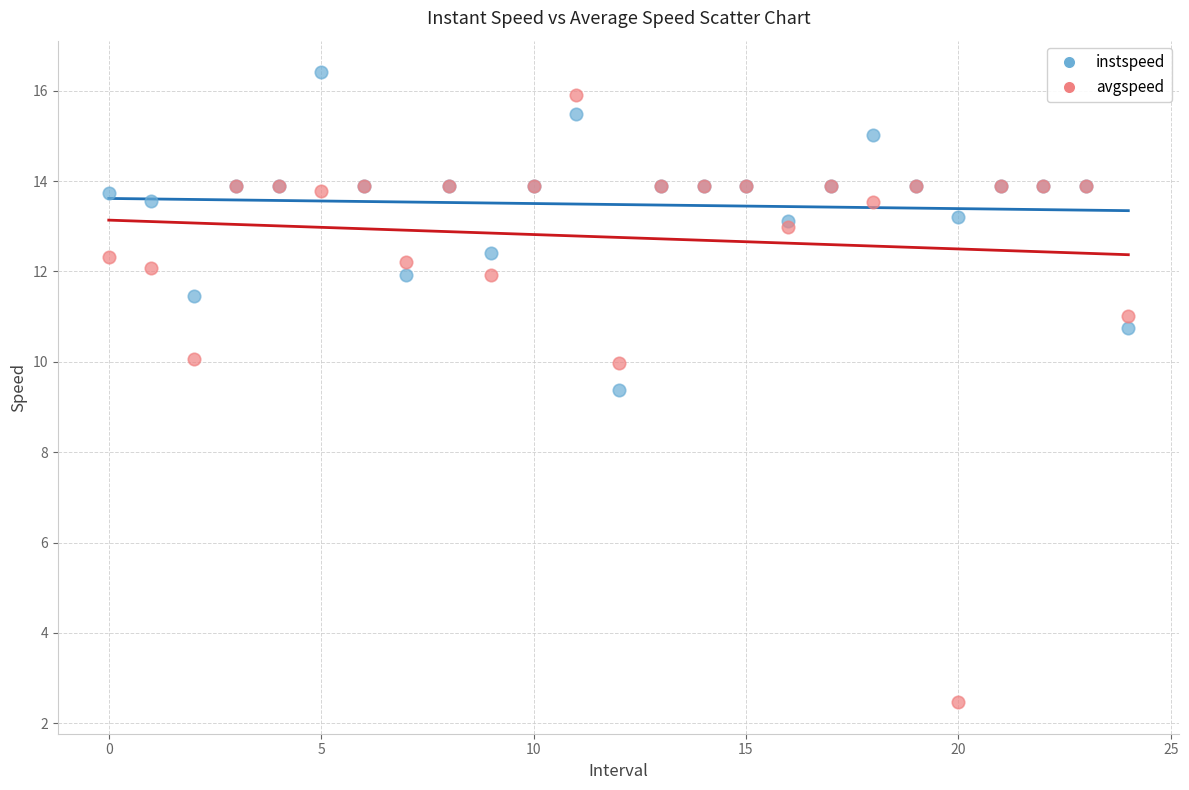

Which series reaches the minimum Y coordinate?

avgspeed